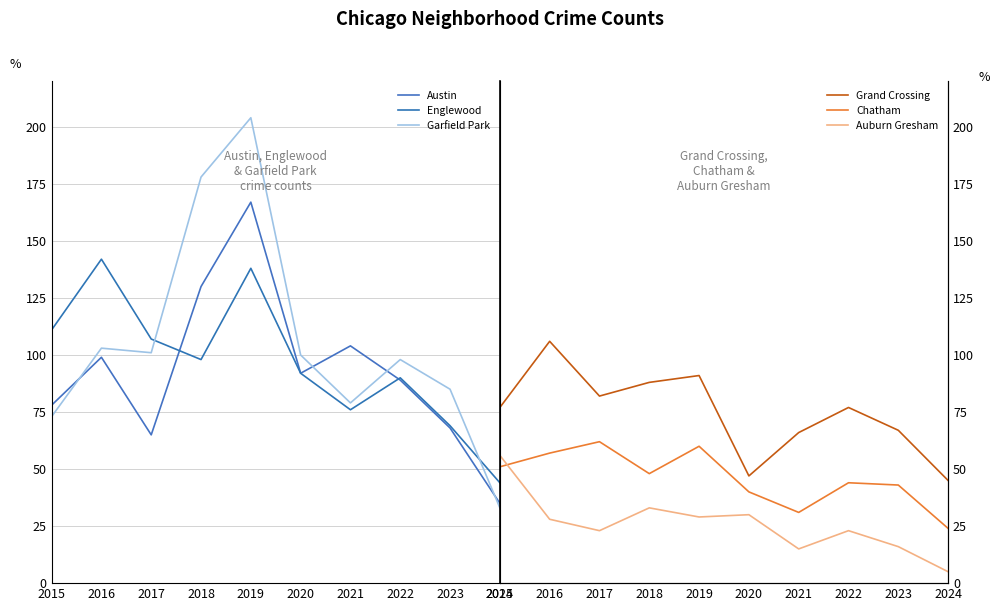

The value of Chatham at 2018 is 48. True or false?

True